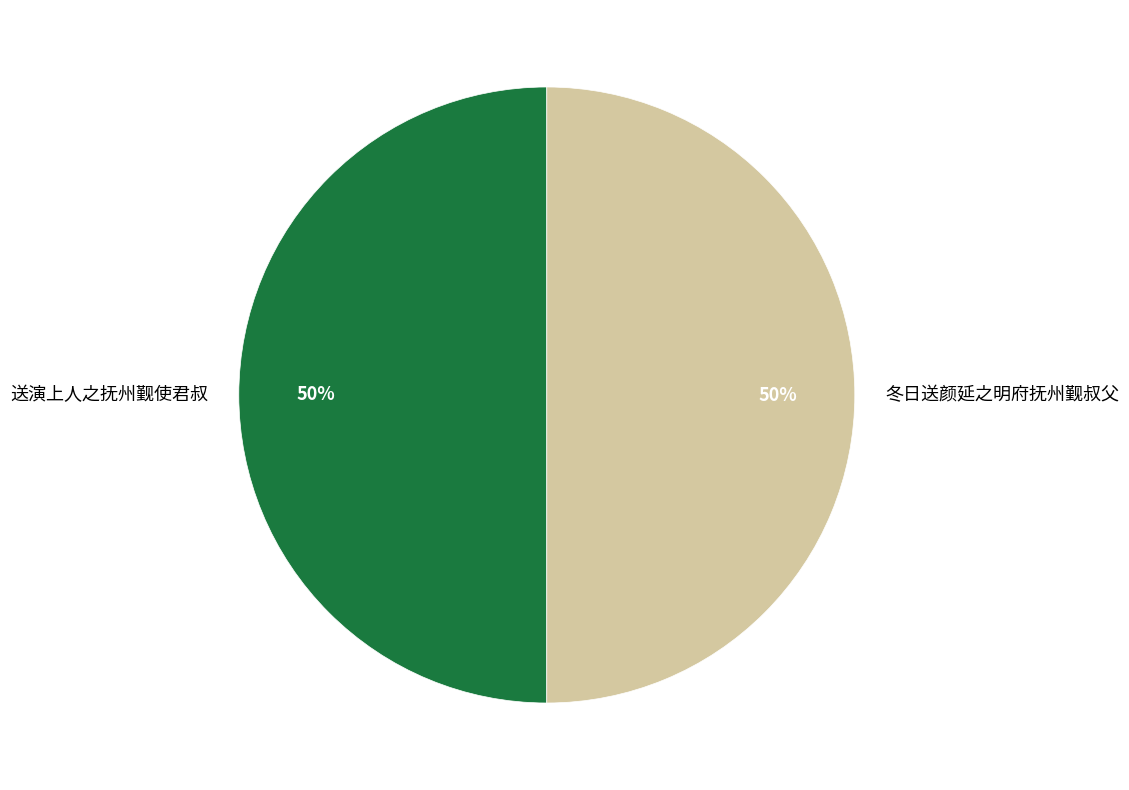

What is the ratio of the value at 冬日送颜延之明府抚州觐叔父 to the value at 送演上人之抚州觐使君叔?

1.0